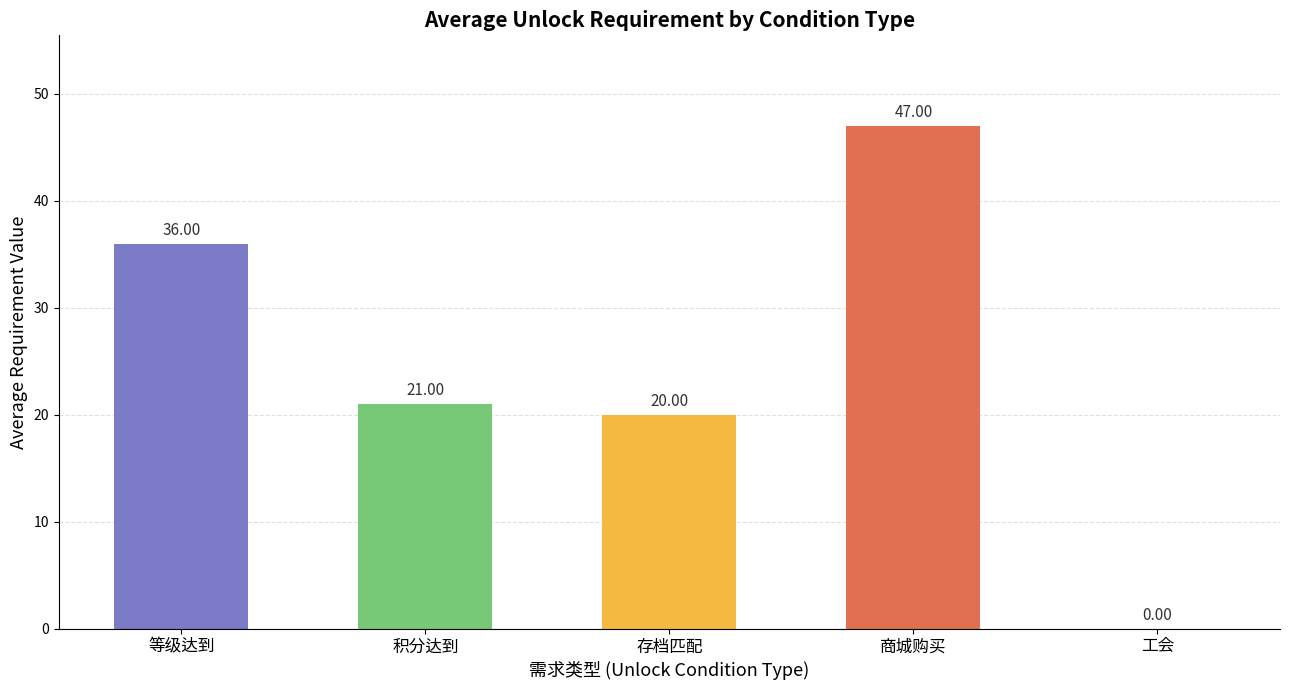

The chart shows a value of 47 at 商城购买. True or false?

True